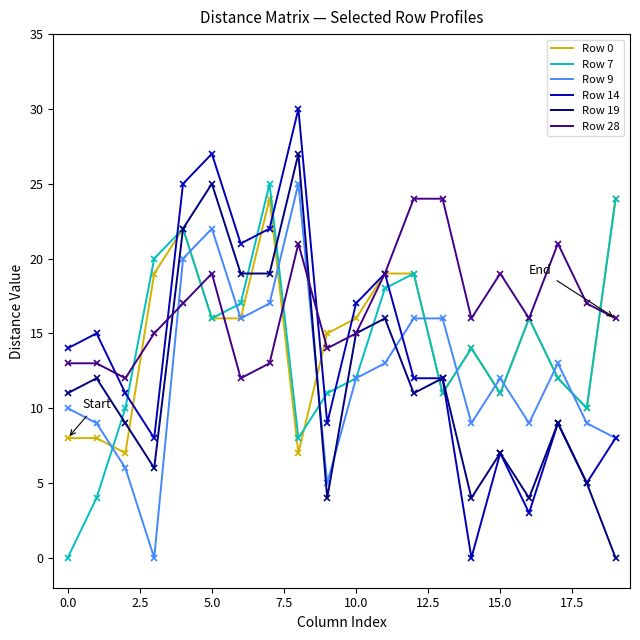

What are all the series names shown in the legend?

Row 0, Row 7, Row 9, Row 14, Row 19, Row 28